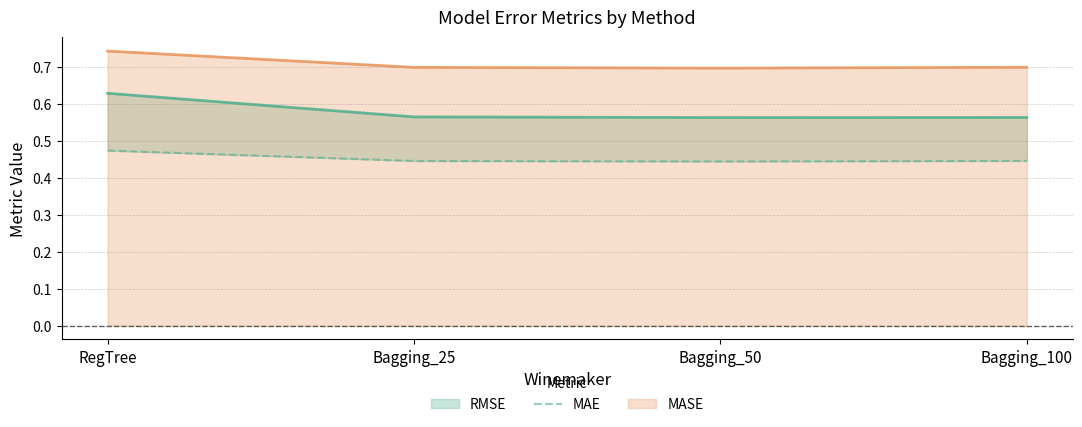

How many interior local valleys does the MASE series have?

1